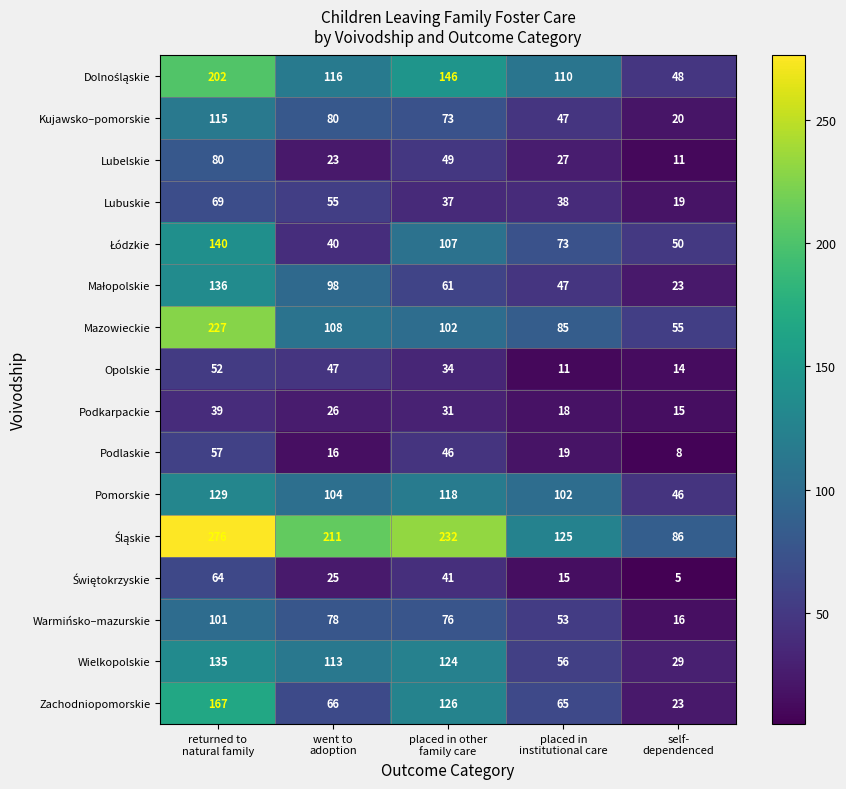

What is the difference between the second highest and minimum values in the Pomorskie series?

72